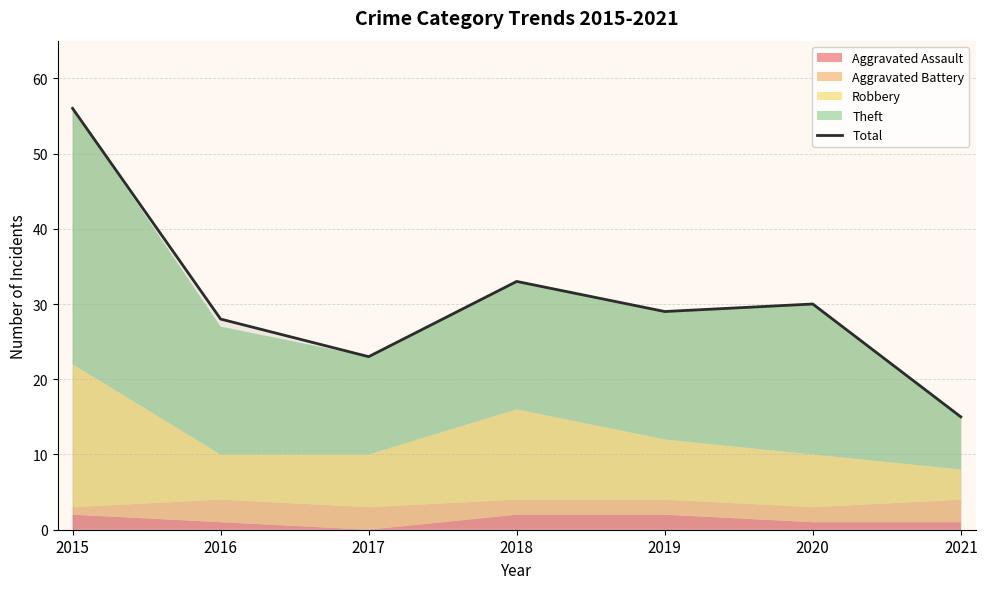

List the labels in order of value, smallest first.

2021, 2017, 2016, 2019, 2020, 2018, 2015